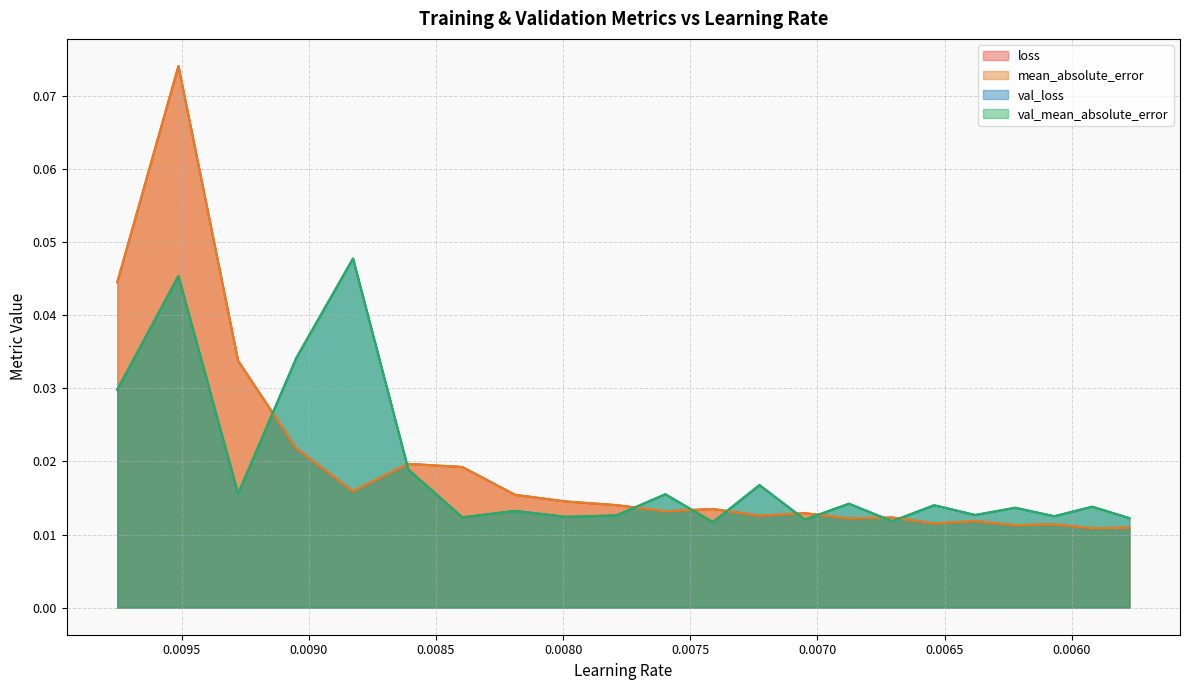

List the labels in order of mean_absolute_error value, largest first.

1, 0, 2, 3, 5, 6, 4, 7, 8, 9, 11, 10, 13, 12, 15, 14, 17, 16, 19, 18, 21, 20